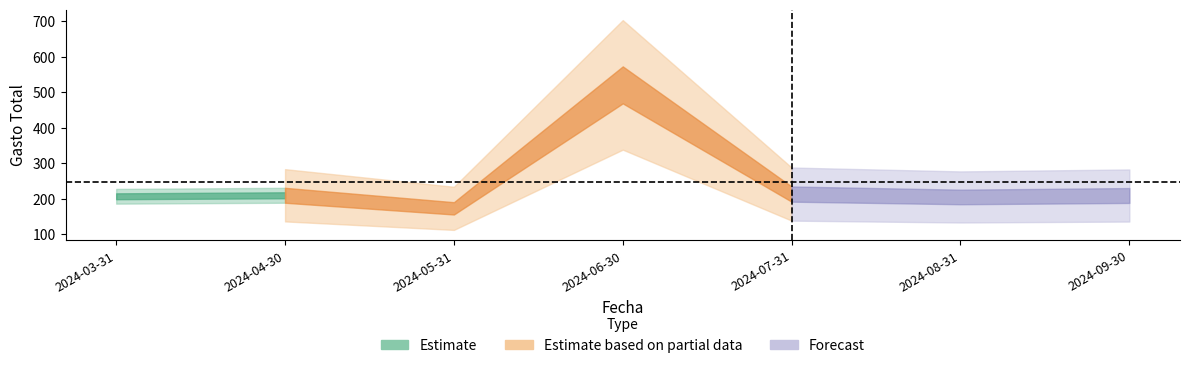

Is this an area chart (filled region under the line)?

No